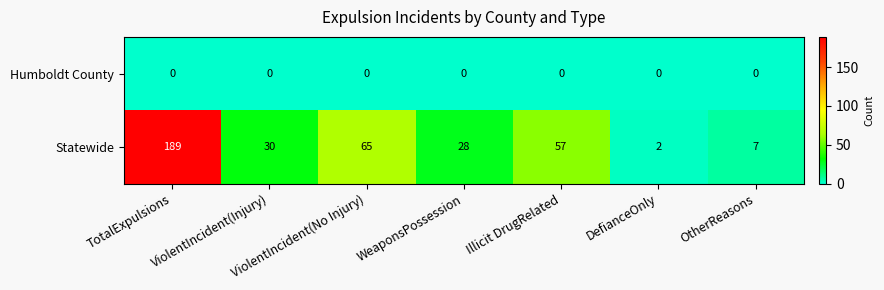

Where is Statewide nearest to the value 95?

ViolentIncident(No Injury)